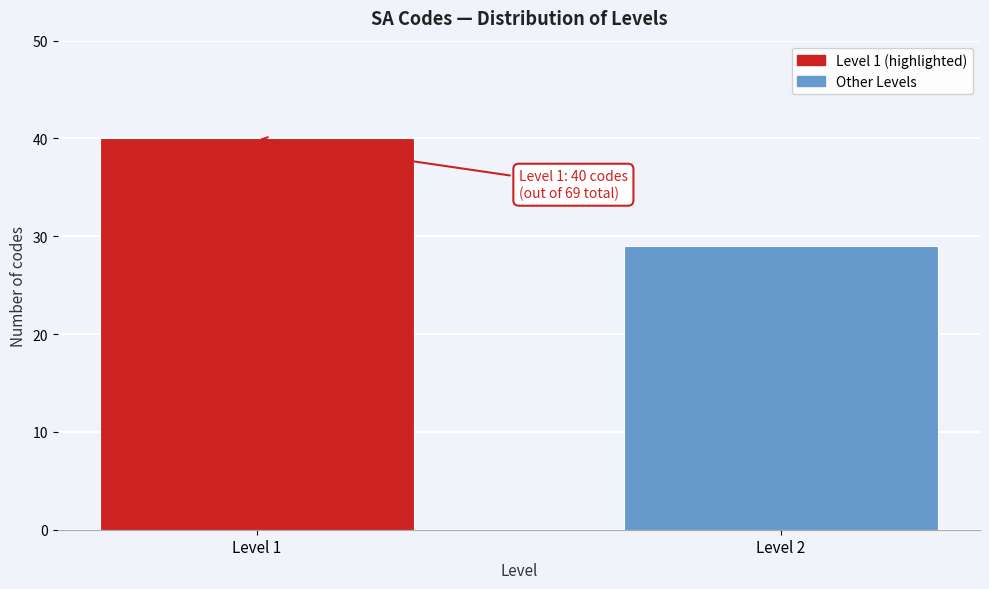

Reading left to right, list all the values displayed in this chart.

40	29